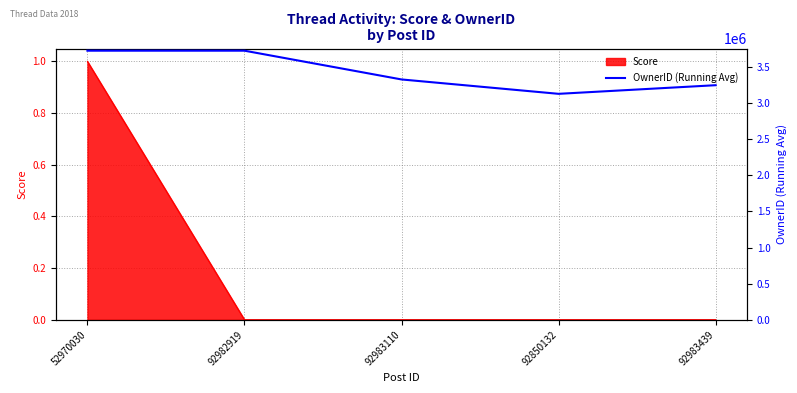

What is the difference between the maximum and minimum values?

597218.5